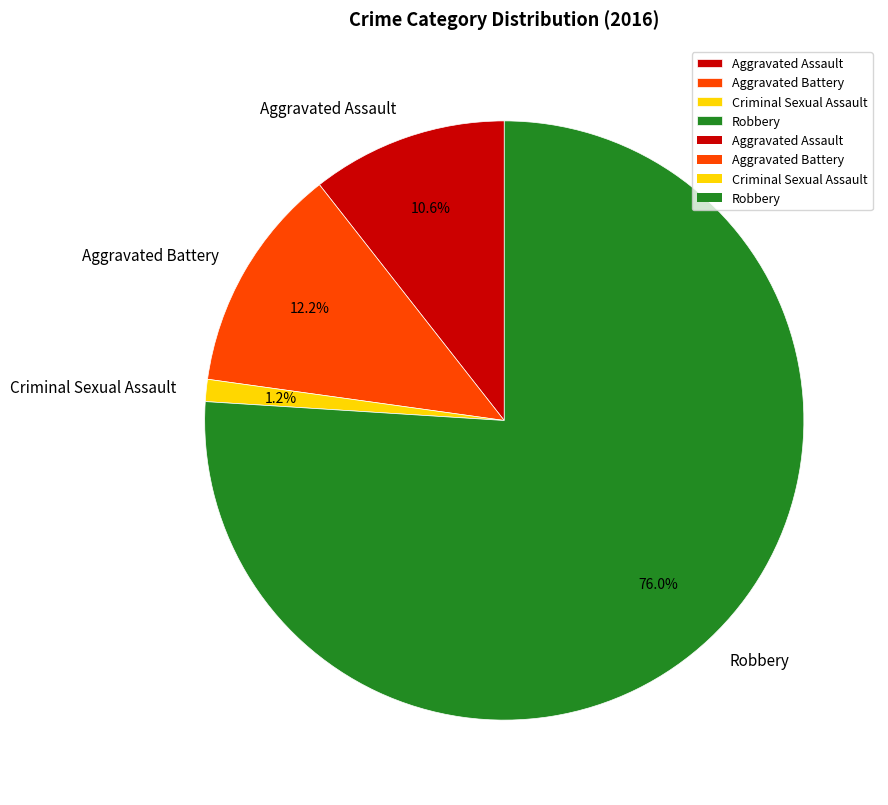

Does Robbery represent more than half of the total?

Yes